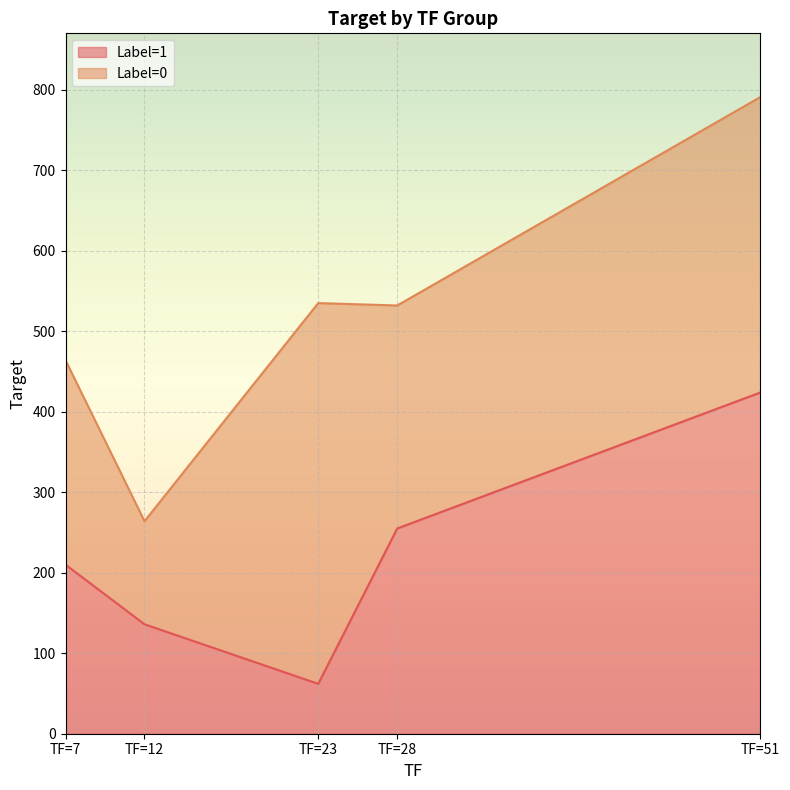

The chart shows a value of 326 at TF=7. True or false?

False